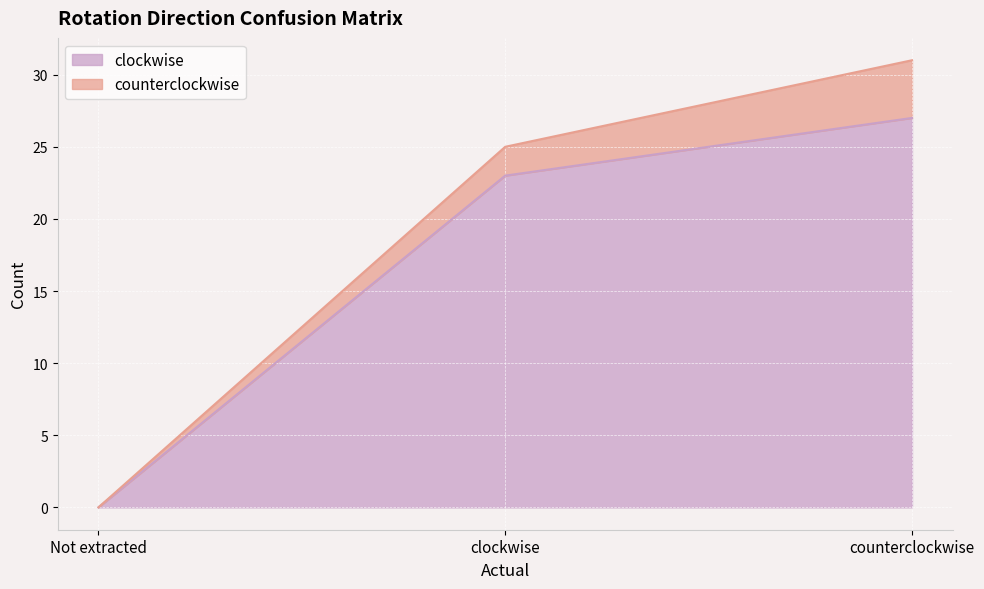

Which category has the highest value across all series?

counterclockwise